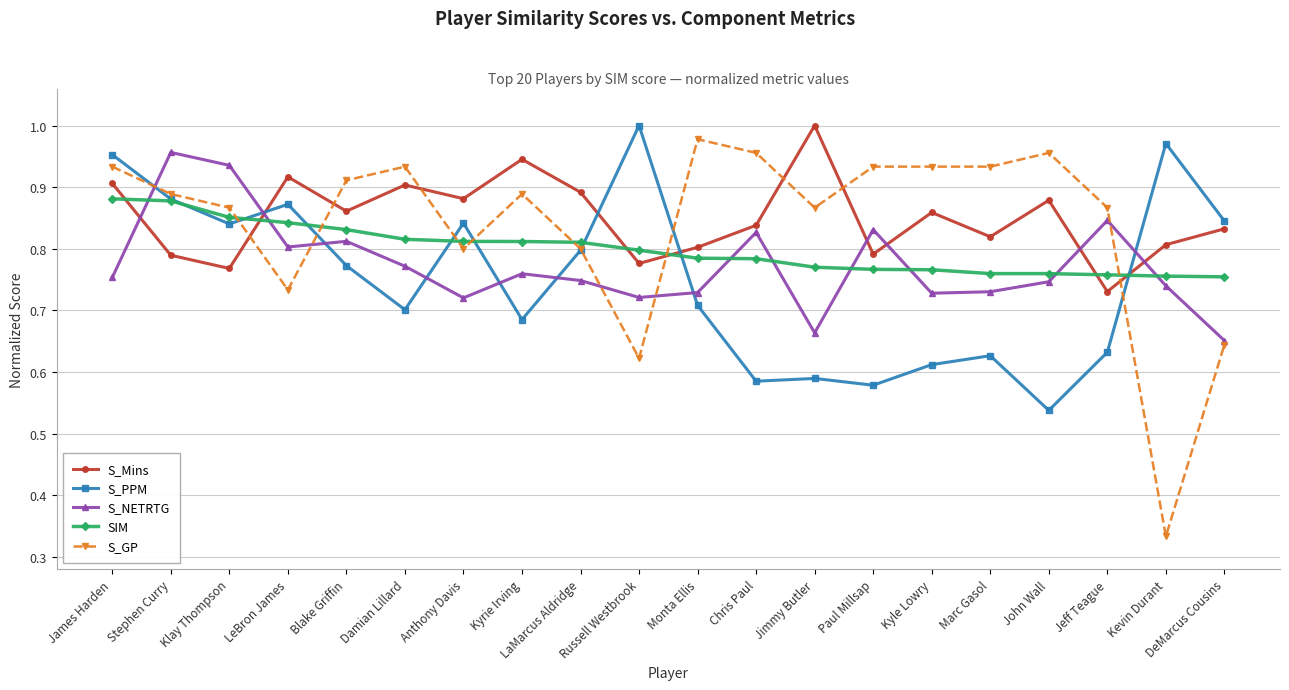

Count the S_NETRTG values in the range 0 to 1.

20